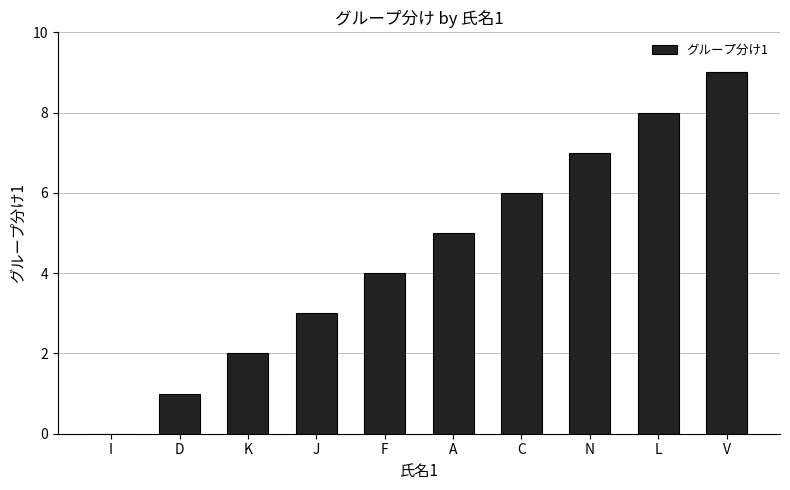

Reading left to right, extract all data points from this chart.

I=0	D=1	K=2	J=3	F=4	A=5	C=6	N=7	L=8	V=9